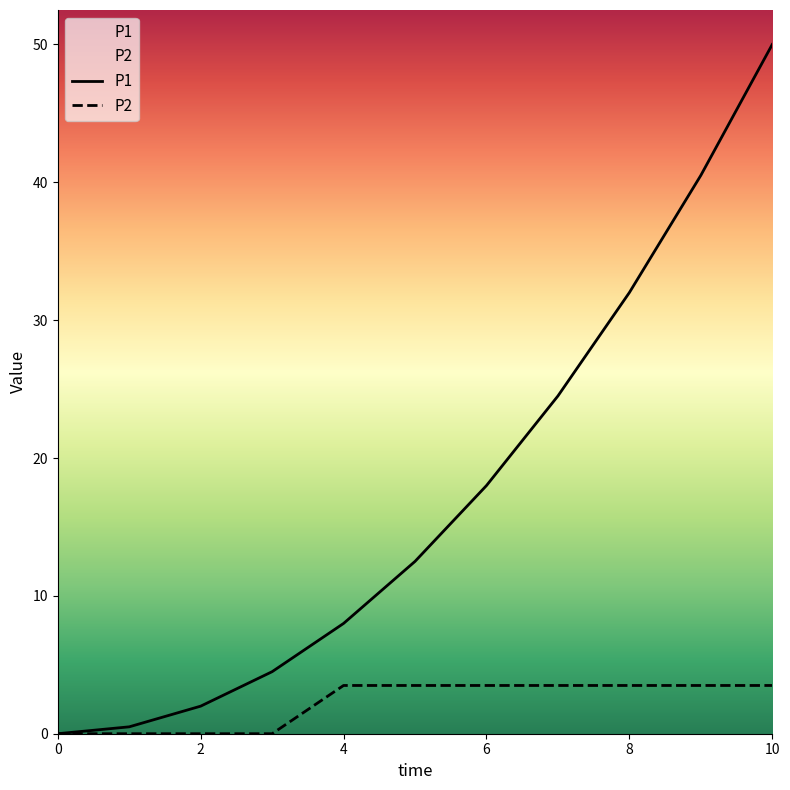

Is it true that P2 equals -1.5 at 0?

False